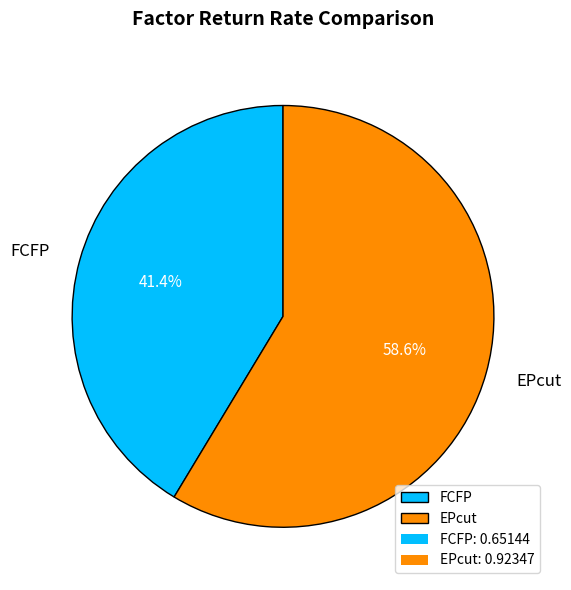

The FCFP slice represents 31% of the pie. True or false?

False